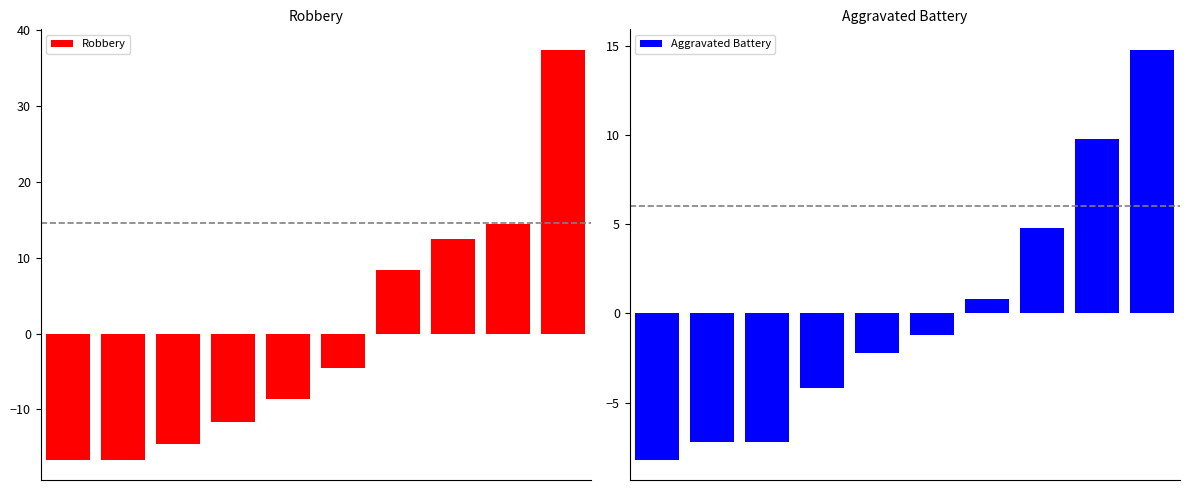

Reading left to right, extract all data points from this chart.

Robbery: -16.6	-16.6	-14.6	-11.6	-8.6	-4.6	8.4	12.4	14.4	37.4
Aggravated Battery: -8.2	-7.2	-7.2	-4.2	-2.2	-1.2	0.8	4.8	9.8	14.8